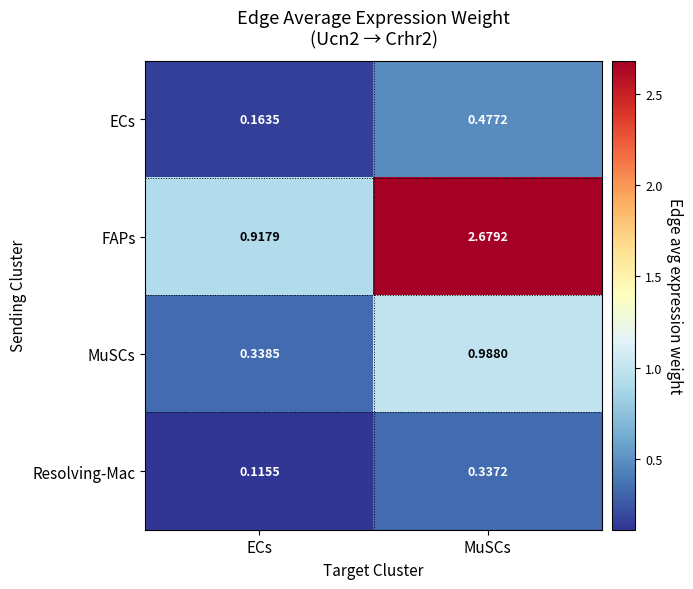

Which series changed the most between ECs and MuSCs?

FAPs